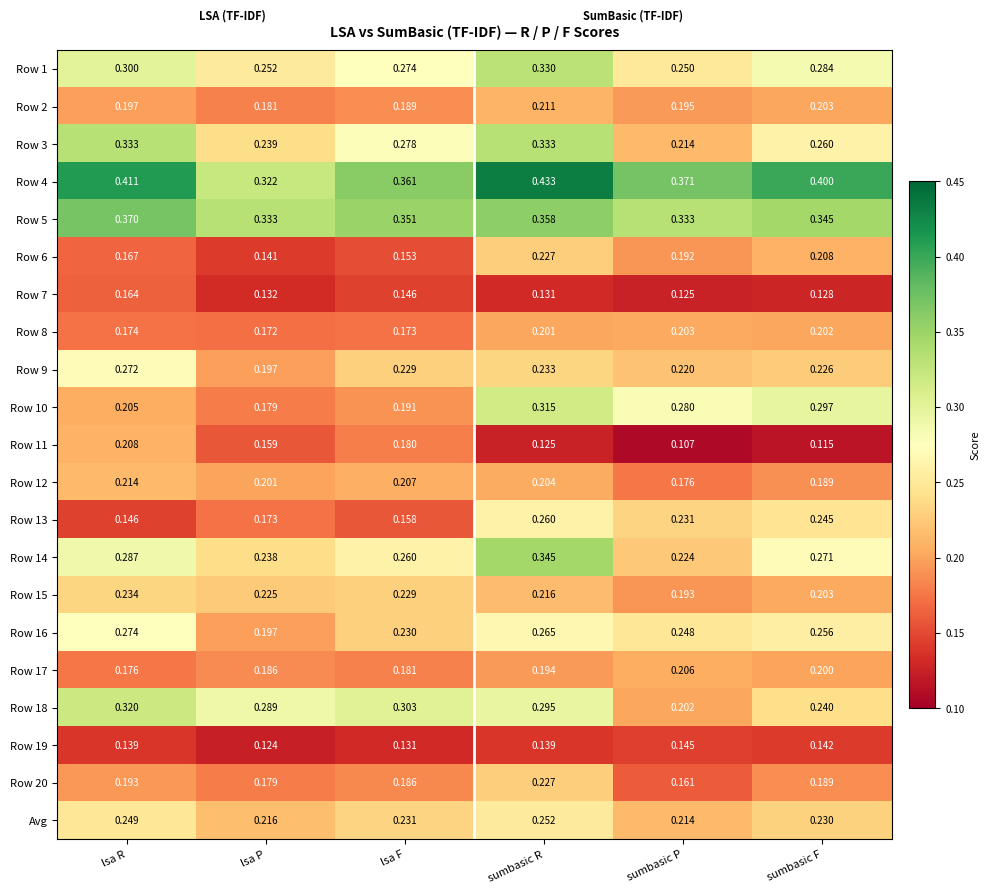

At which category does the chart reach its peak across all series?

sumbasic R